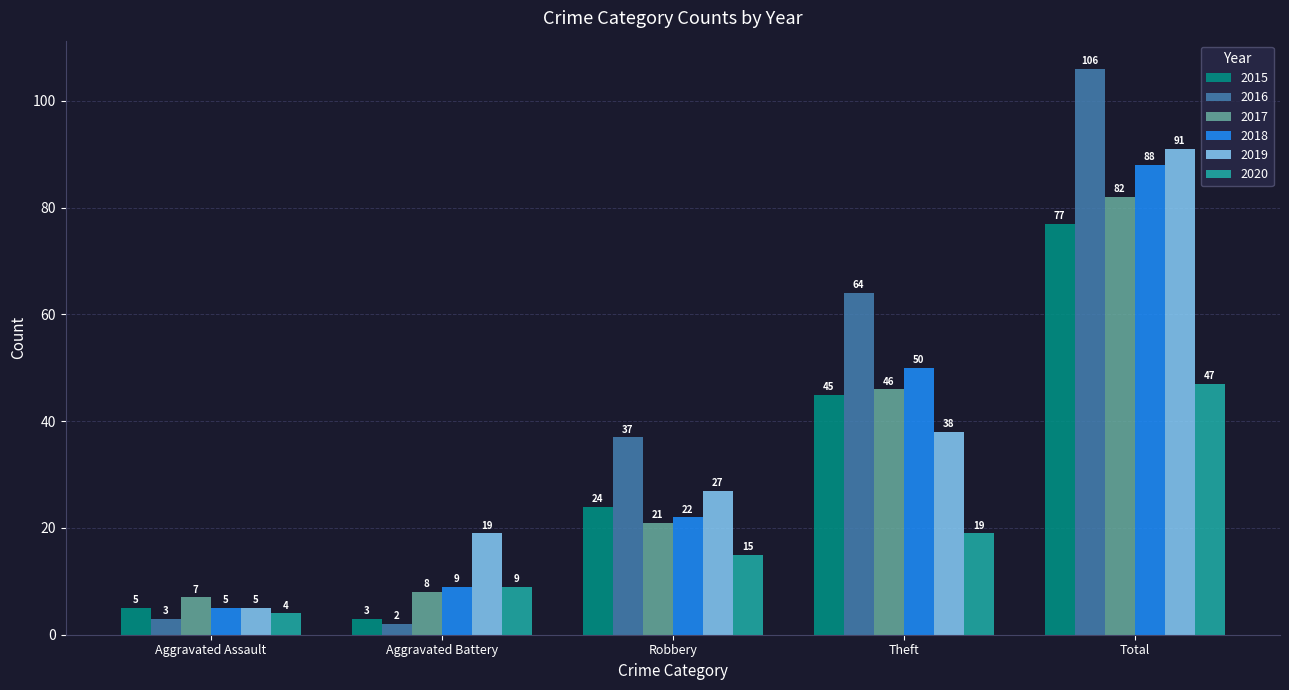

How many bars are there in each group?

6